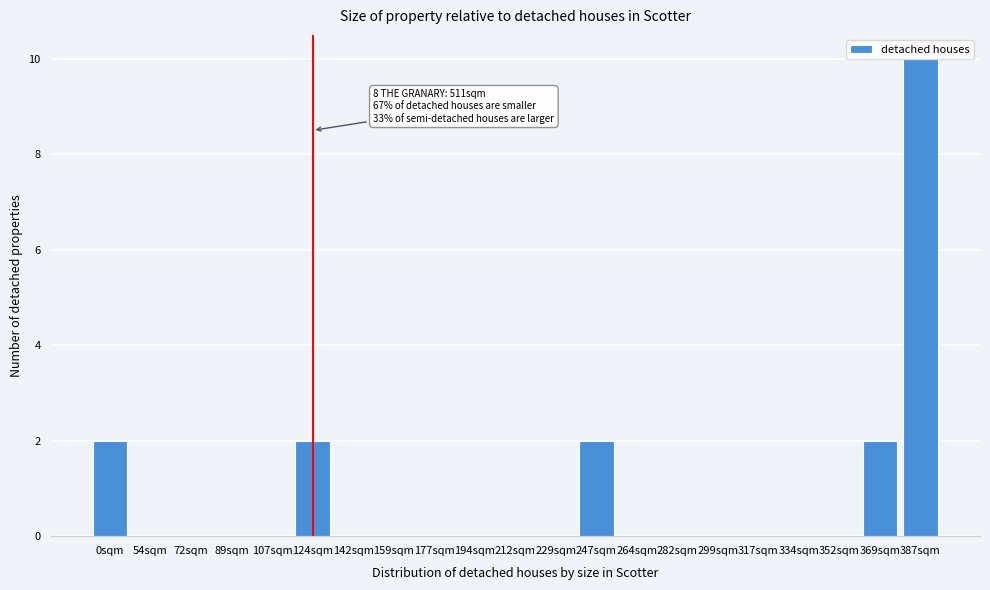

The value at 369sqm is 2. True or false?

True